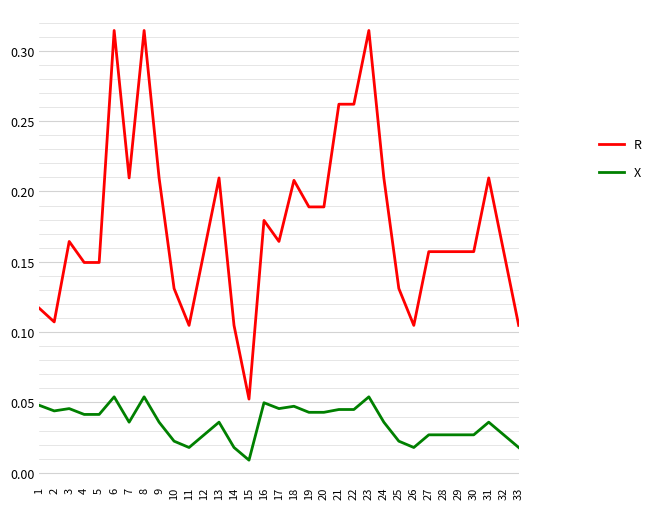

List the series in order of their overall mean, lowest first.

X, R